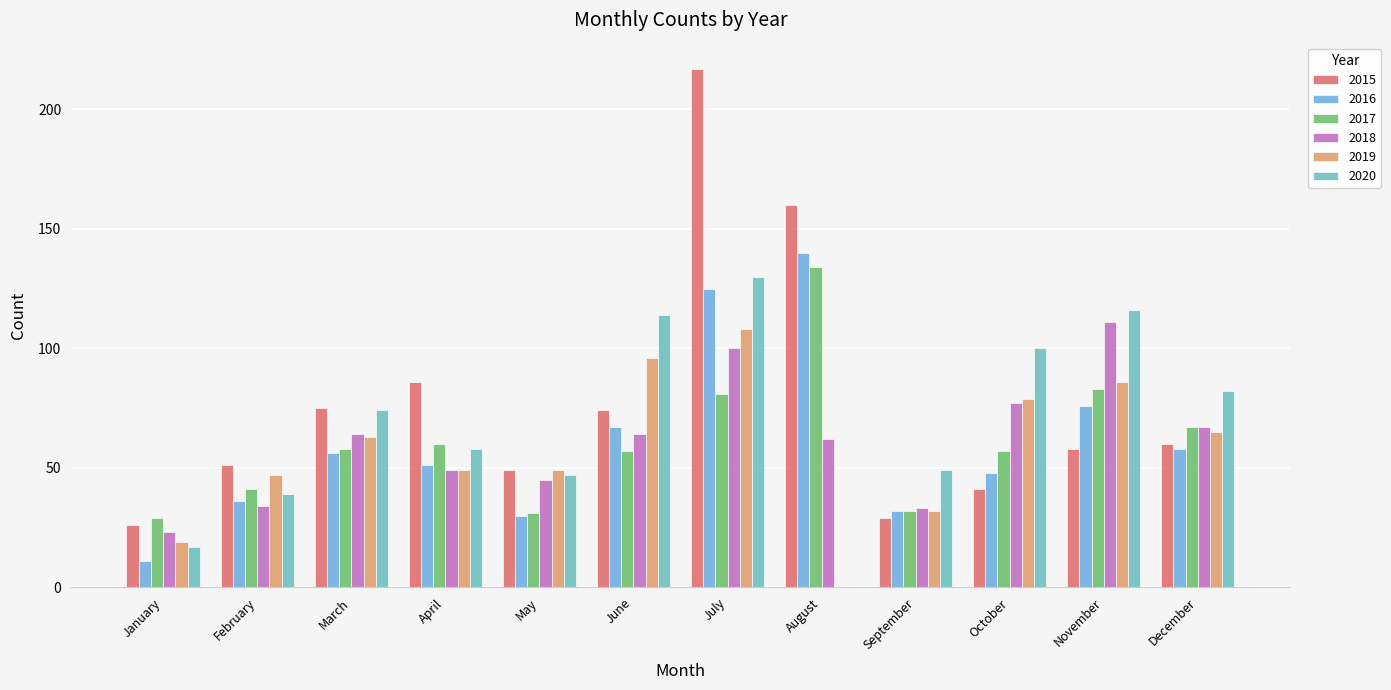

What is the maximum value for 2016?

140